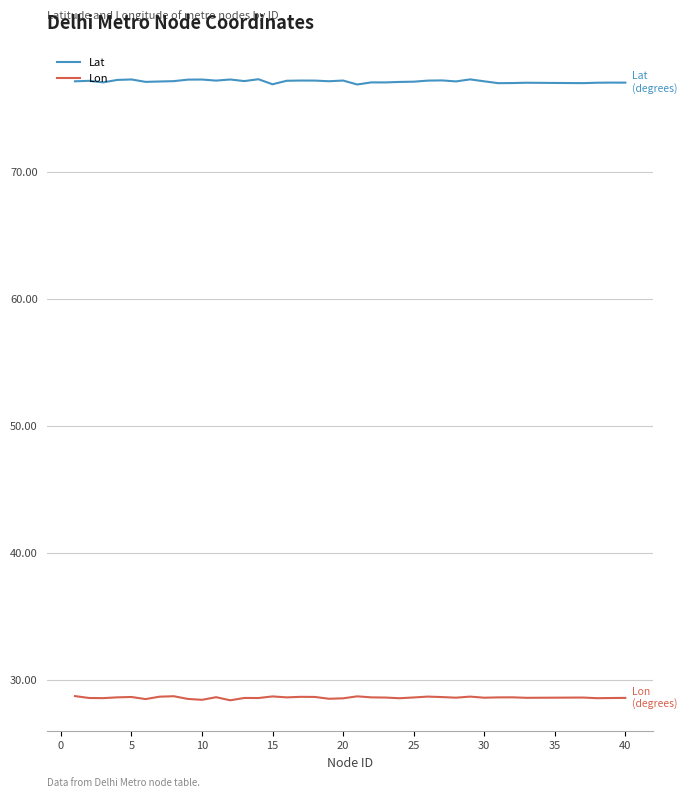

True or false: Lon and Lat intersect in this chart.

False